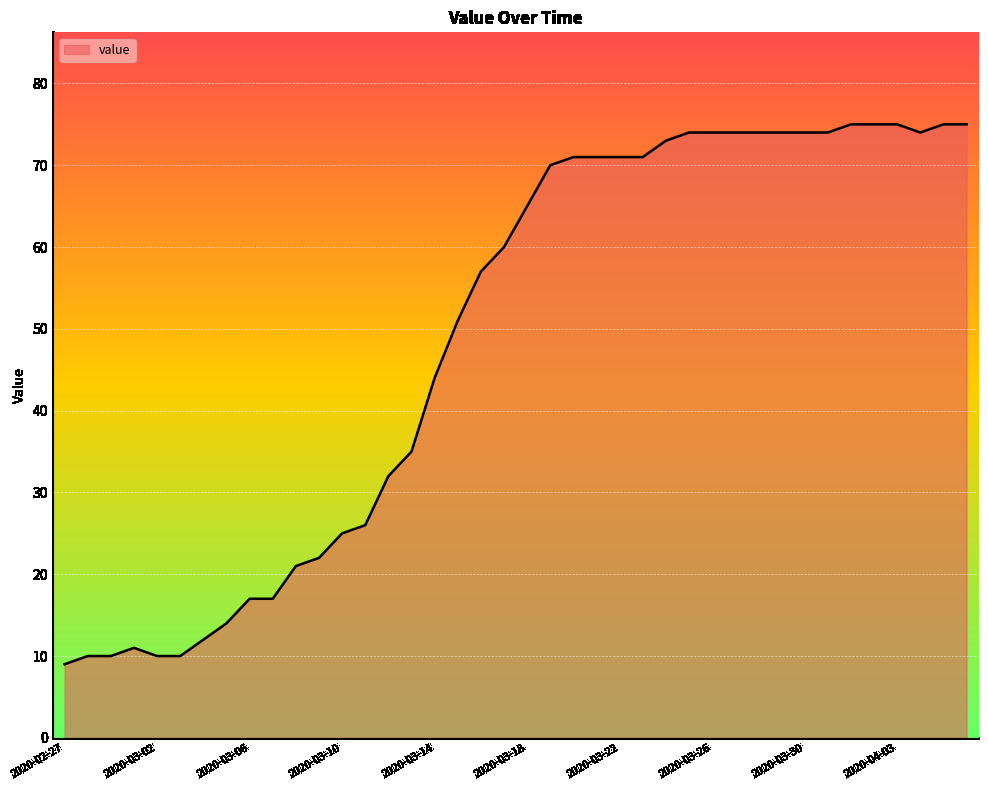

What is the maximum value shown in the chart?

75